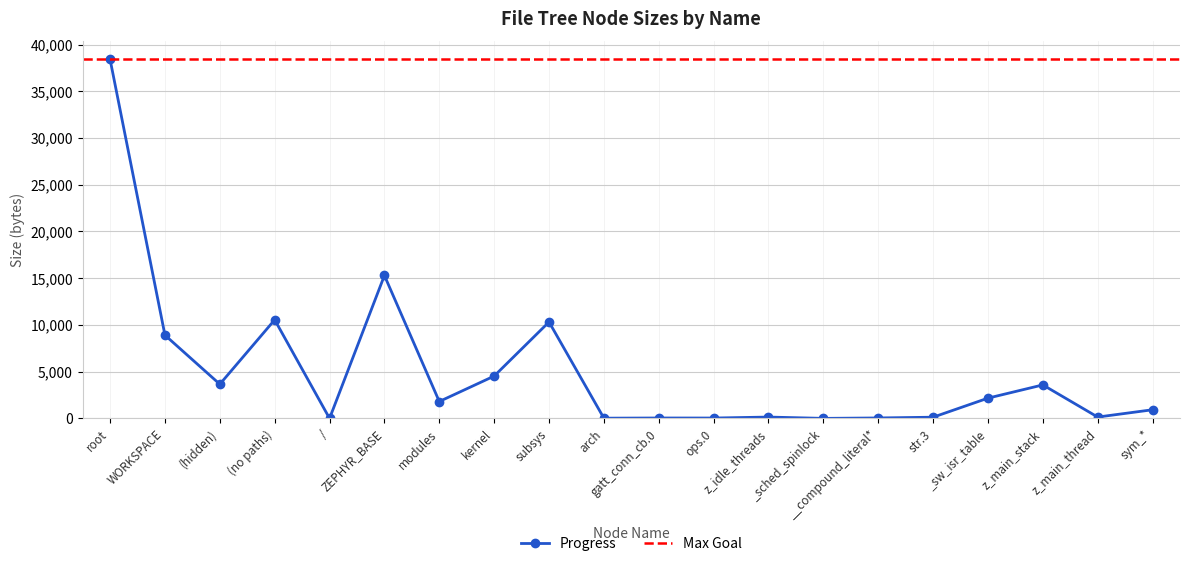

Which has a higher value, z_main_thread or kernel?

kernel